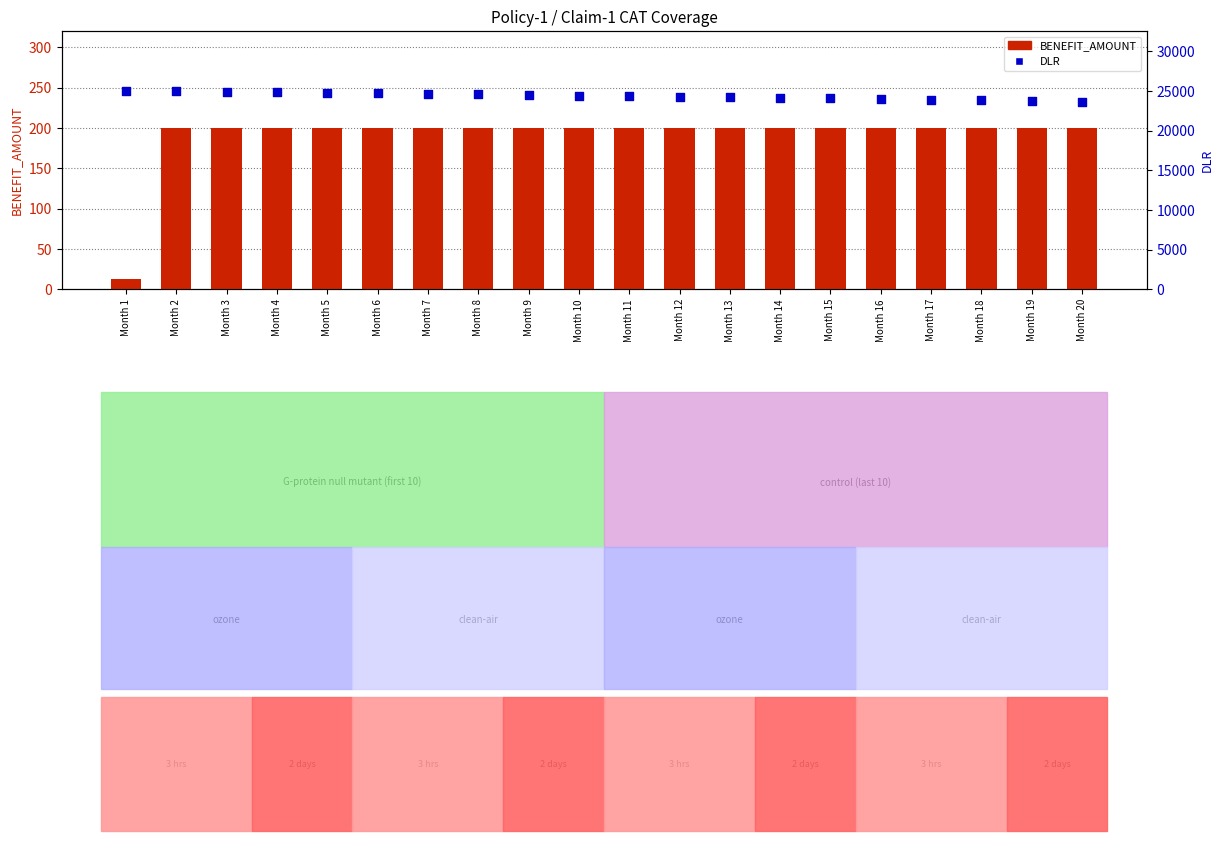

Which series has the largest total across all categories?

DLR